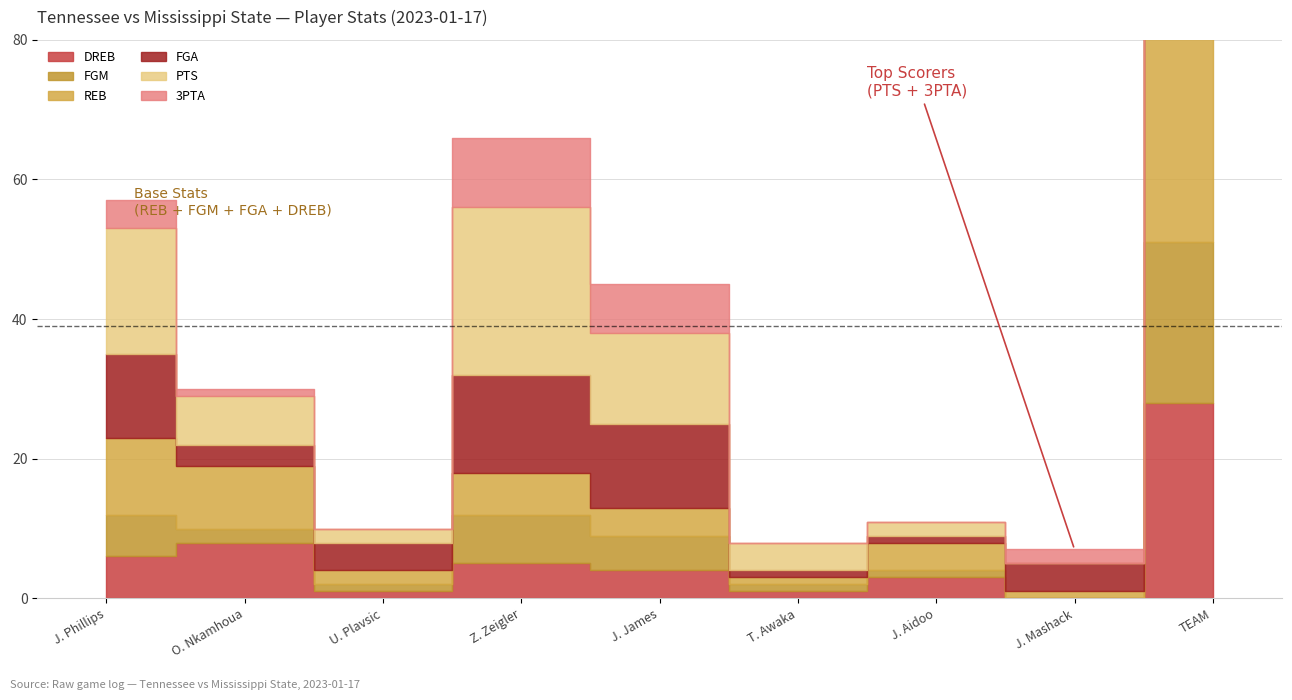

At which category is the sum across all series the highest?

TEAM